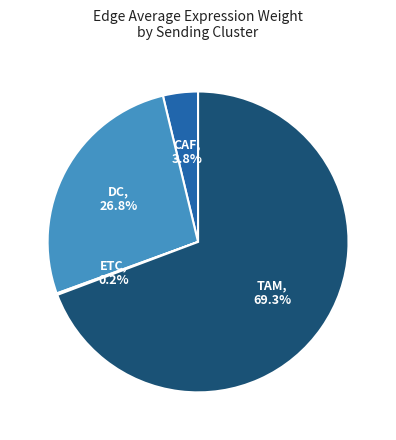

Is there a majority slice in this chart?

Yes